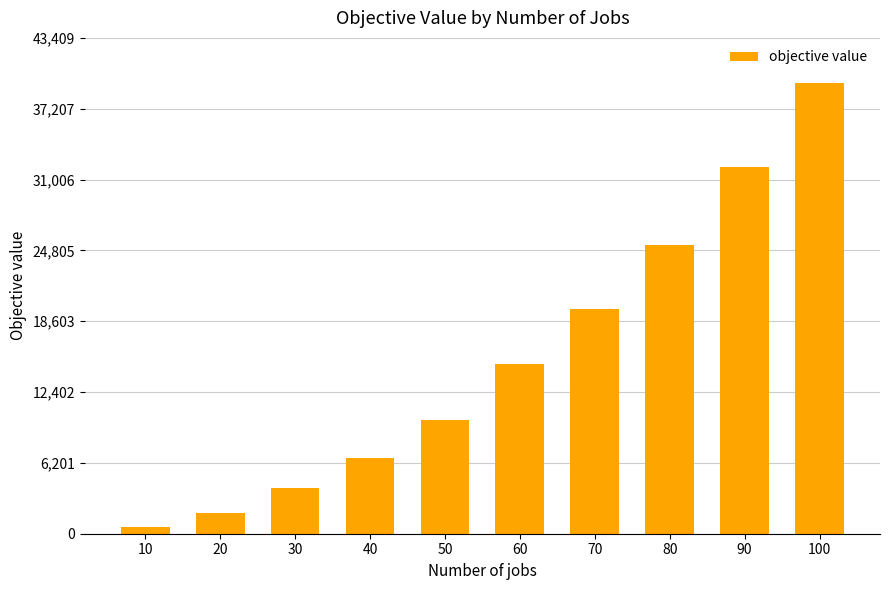

Does the chart contain any negative values?

No